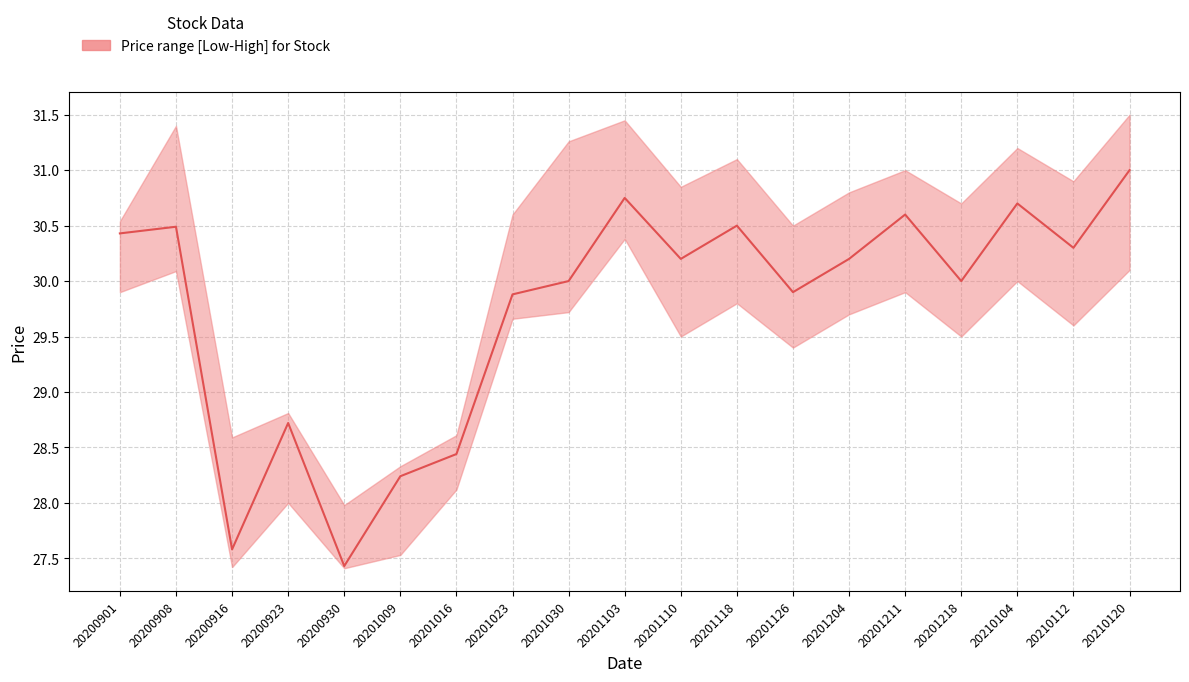

Does the chart have visible grid lines?

Yes